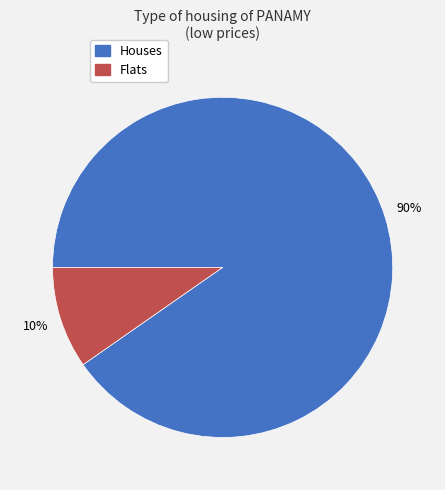

Between Flats and Houses, which is larger?

Houses